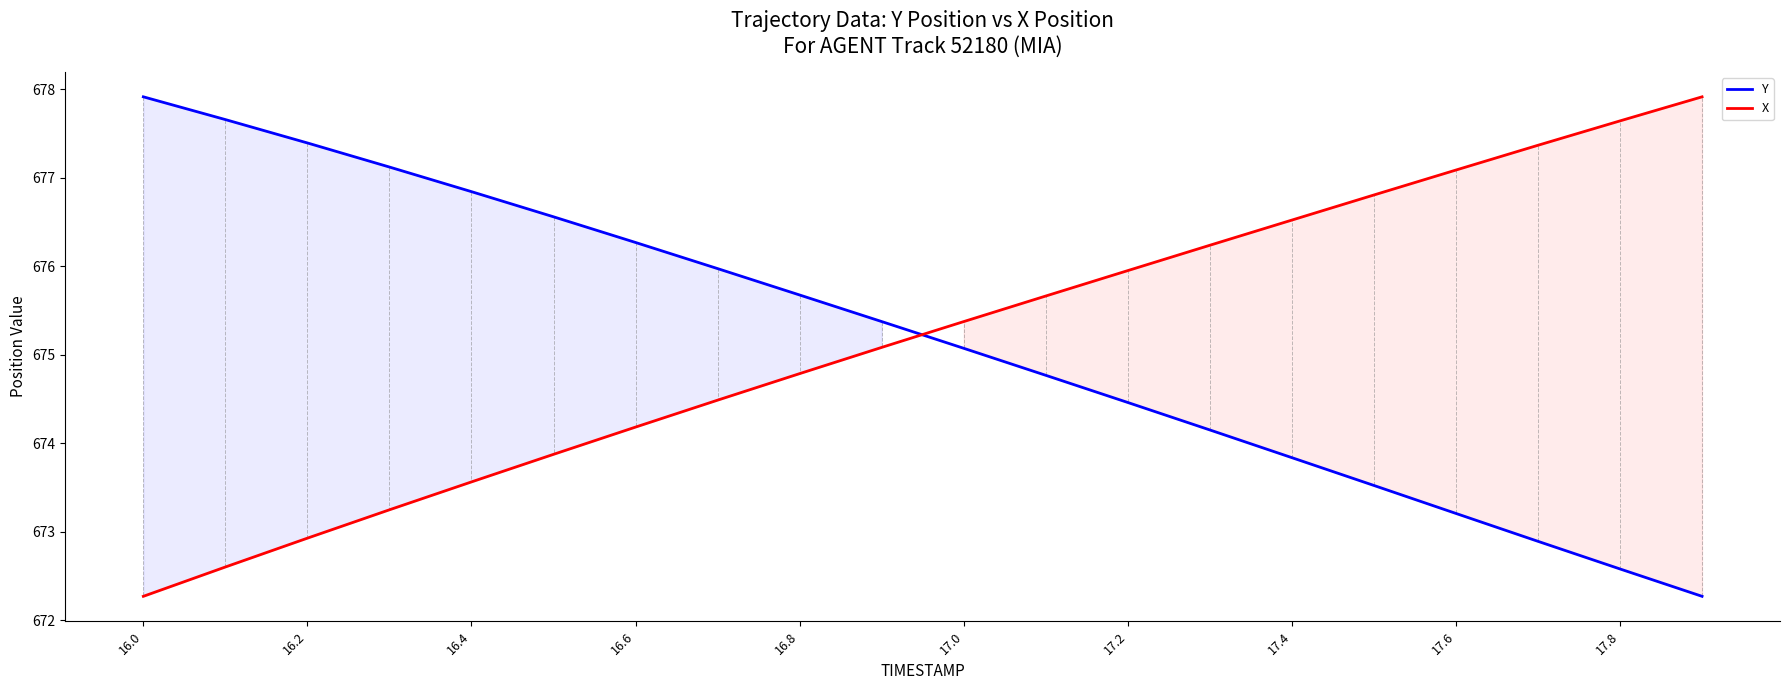

Which category has the highest value in the Y series?

16.0